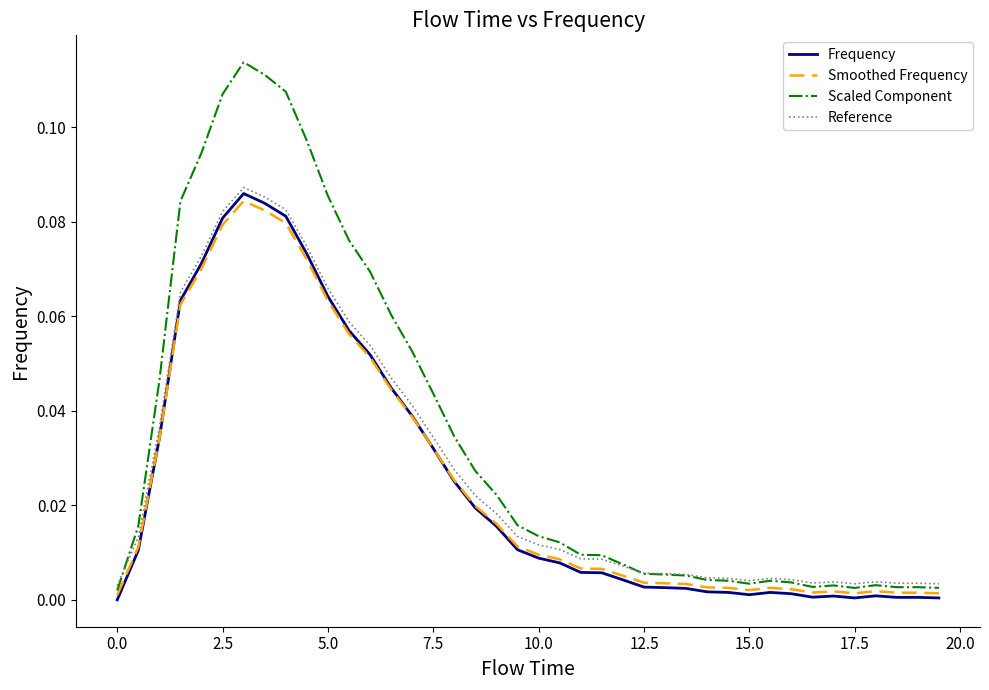

How many distinct data groups are displayed?

4